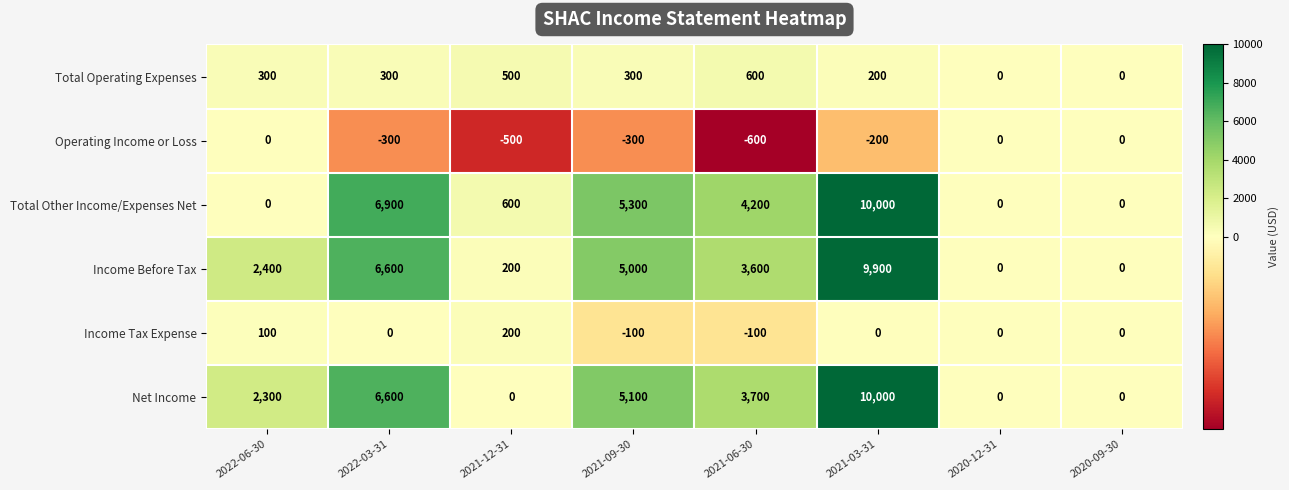

What is the difference between the highest and lowest values at 2021-06-30?

4800